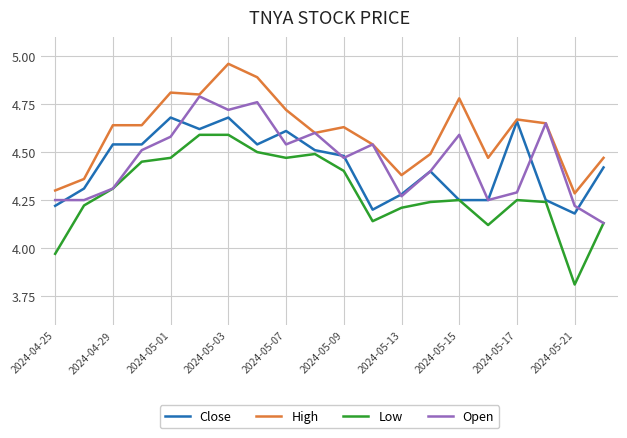

Which series has the largest total across all categories?

High